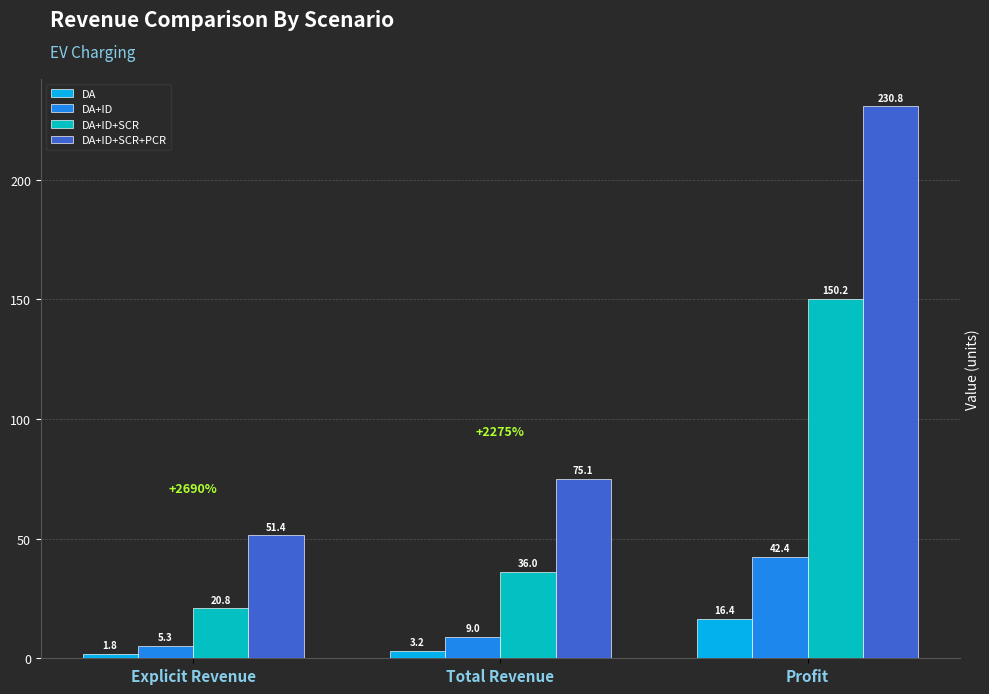

What is the smallest value displayed?

1.8